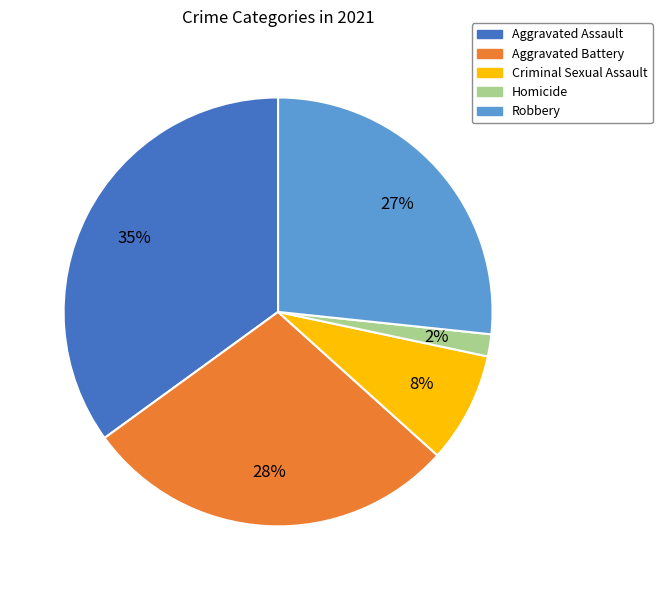

What is the ratio of the value at Robbery to the value at Aggravated Assault?

0.8